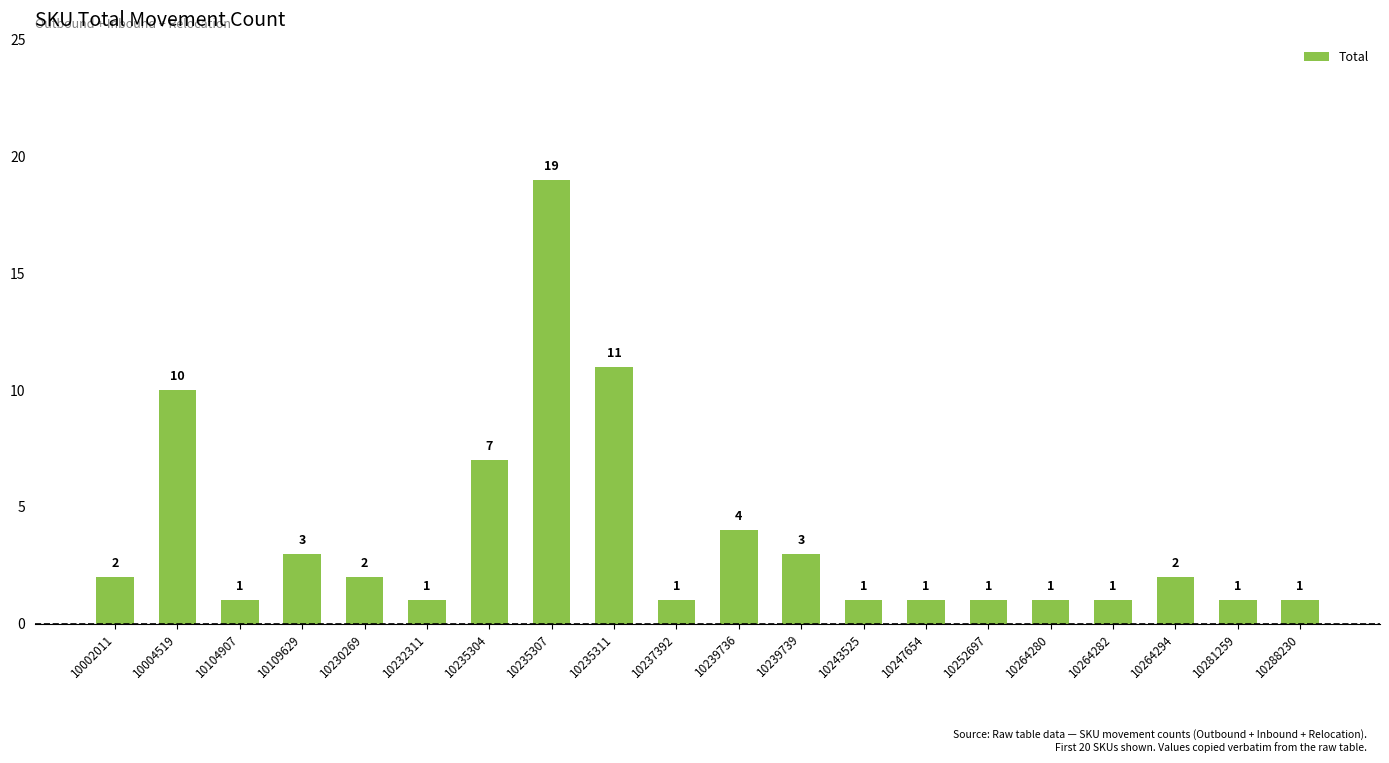

How many data points does each series have?

20